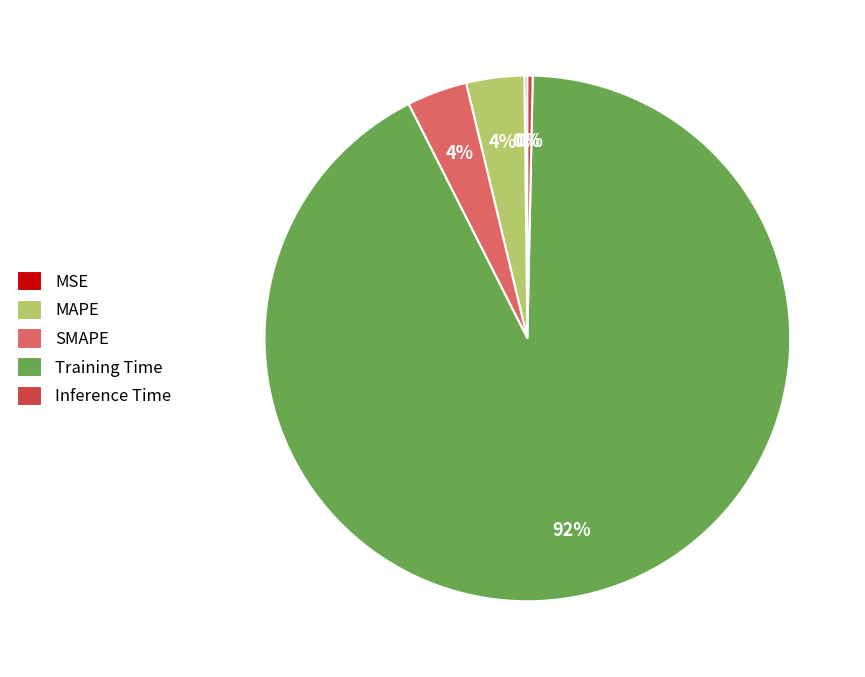

Which has a higher value, MAPE or Training Time?

Training Time